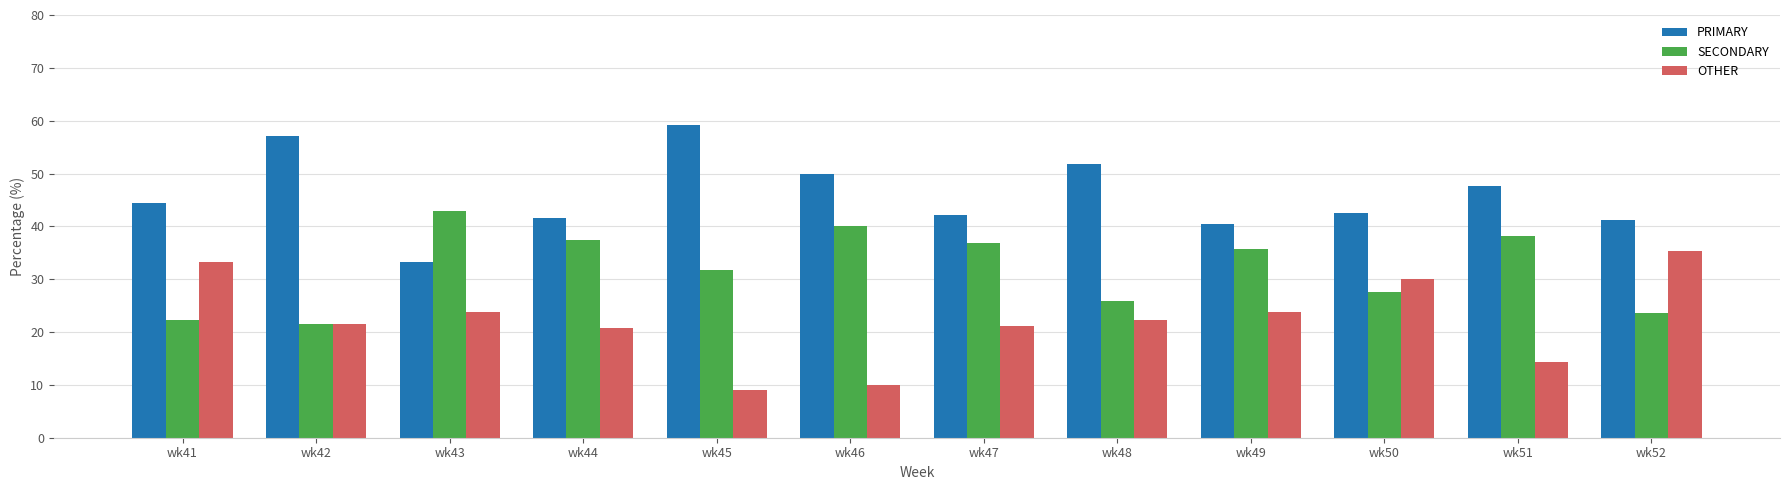

What are all the series names shown in the legend?

PRIMARY, SECONDARY, OTHER